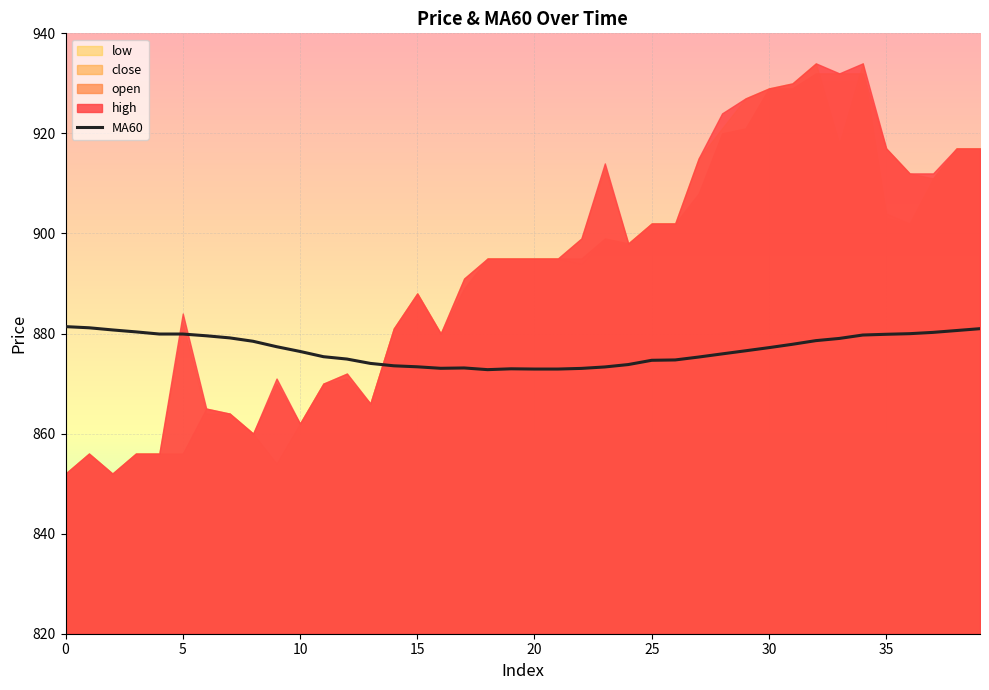

The chart shows a value of 878.6 at 32. True or false?

True